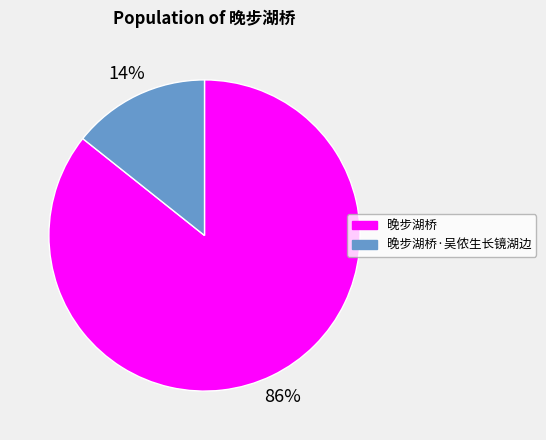

Which has a higher value, 晚步湖桥·吴侬生长镜湖边 or 晚步湖桥?

晚步湖桥